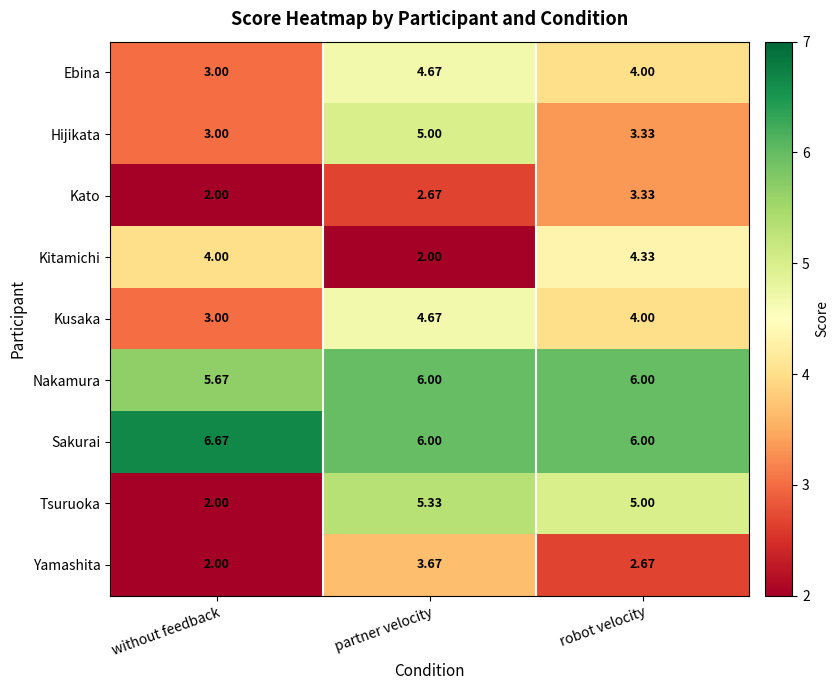

Which series has the largest total across all categories?

Sakurai